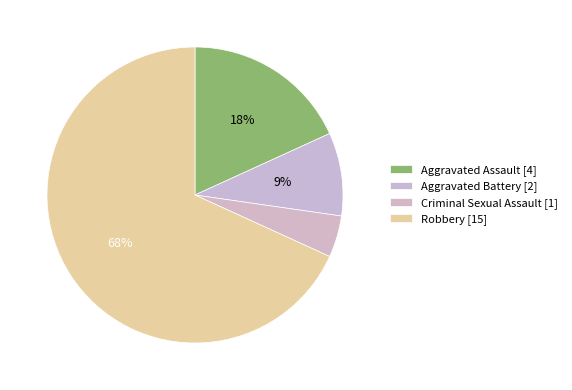

Which slice is the smallest?

Criminal Sexual Assault